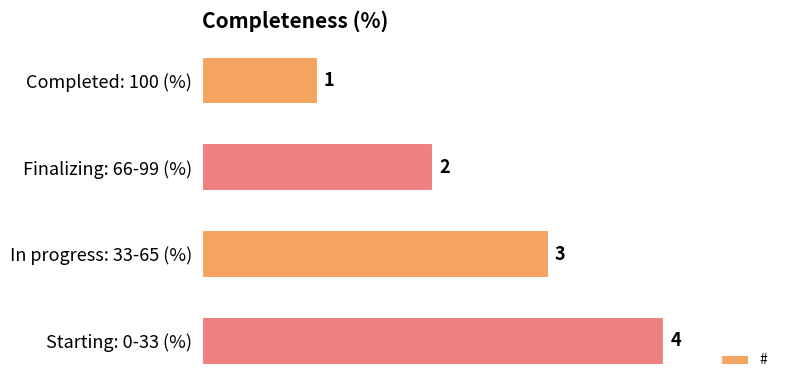

Between Completed: 100 (%) and Finalizing: 66-99 (%), which is larger?

Finalizing: 66-99 (%)